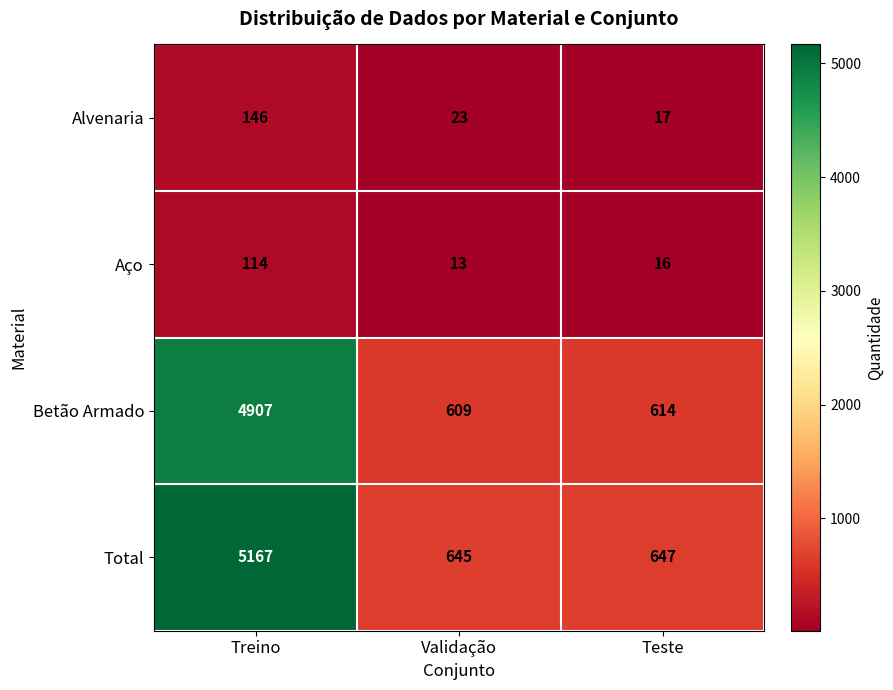

Which label corresponds to the smallest value in the chart?

Validação